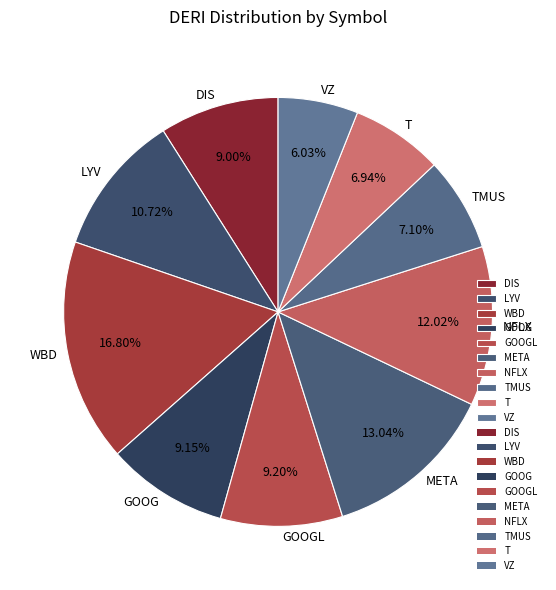

What is the ratio of the value at GOOGL to the value at META?

0.7